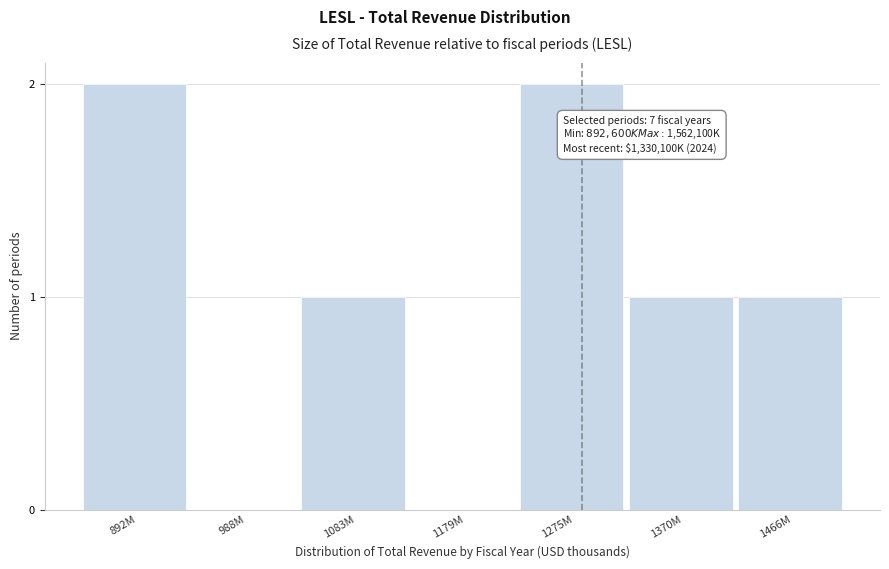

Reading left to right, what are all the values shown in this chart?

892M=2	988M=0	1083M=1	1179M=0	1275M=2	1370M=1	1466M=1